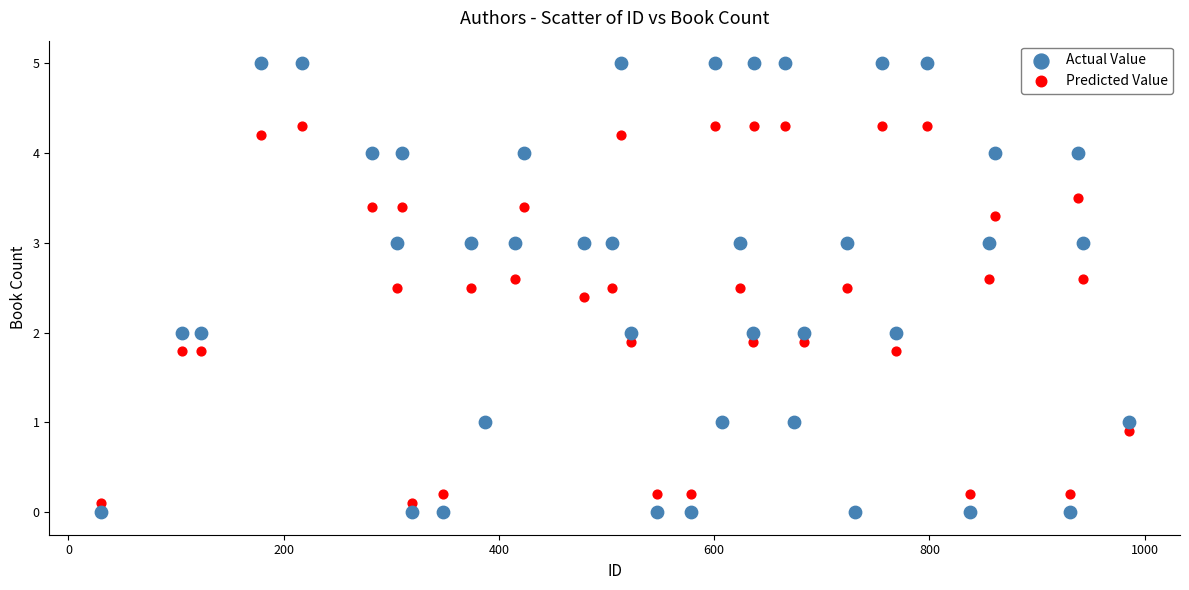

Which series contains the highest Y value?

Actual Value